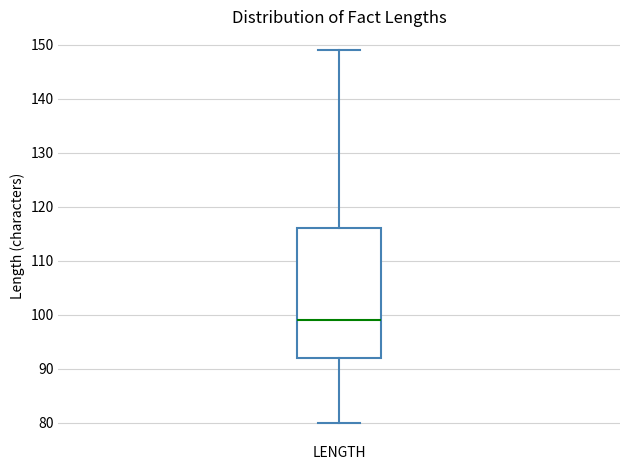

Read this box plot against the y-axis: the position of the median line, the range covered by the box, and the ends of both whiskers. The values are not printed on the chart, so give them approximately, as read against the axis.

median 99, box 92 to 116, whiskers 80 to 149